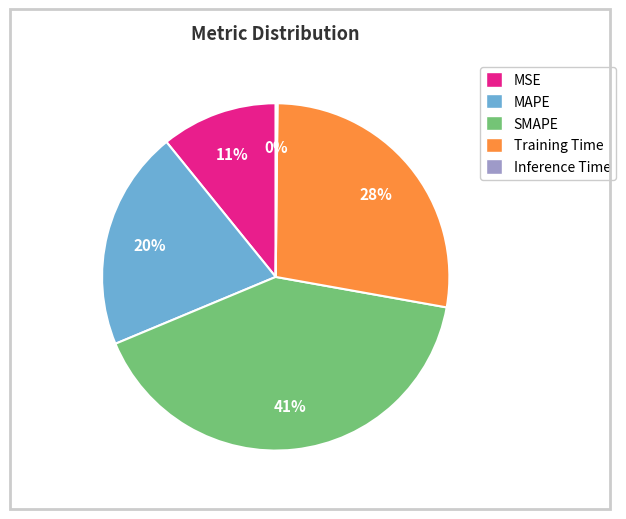

To the nearest percent, what is the difference between the MSE and Training Time slice percentages?

17%